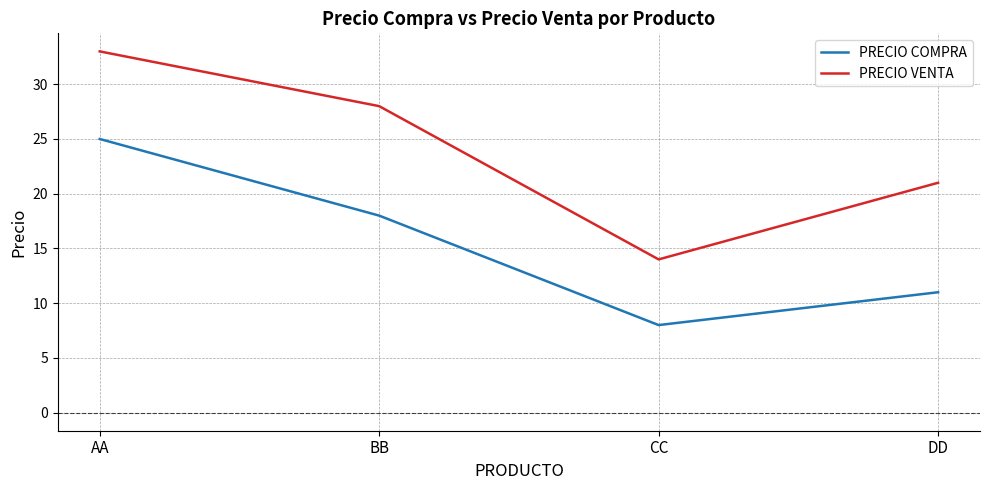

How many lines are shown in the chart?

2